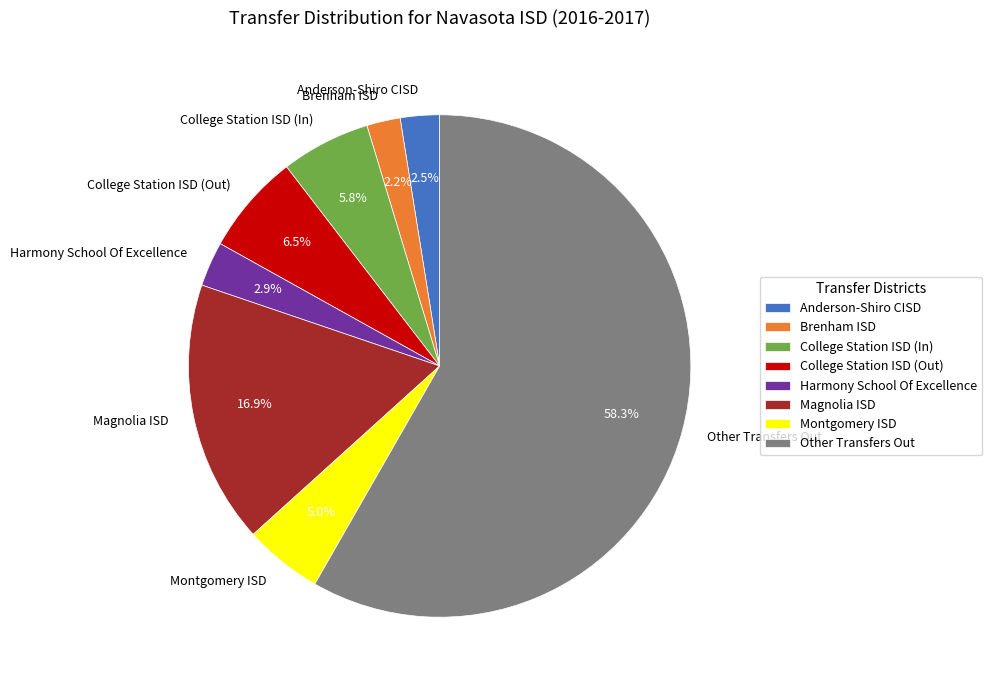

The Harmony School Of Excellence slice represents 3% of the pie. True or false?

True